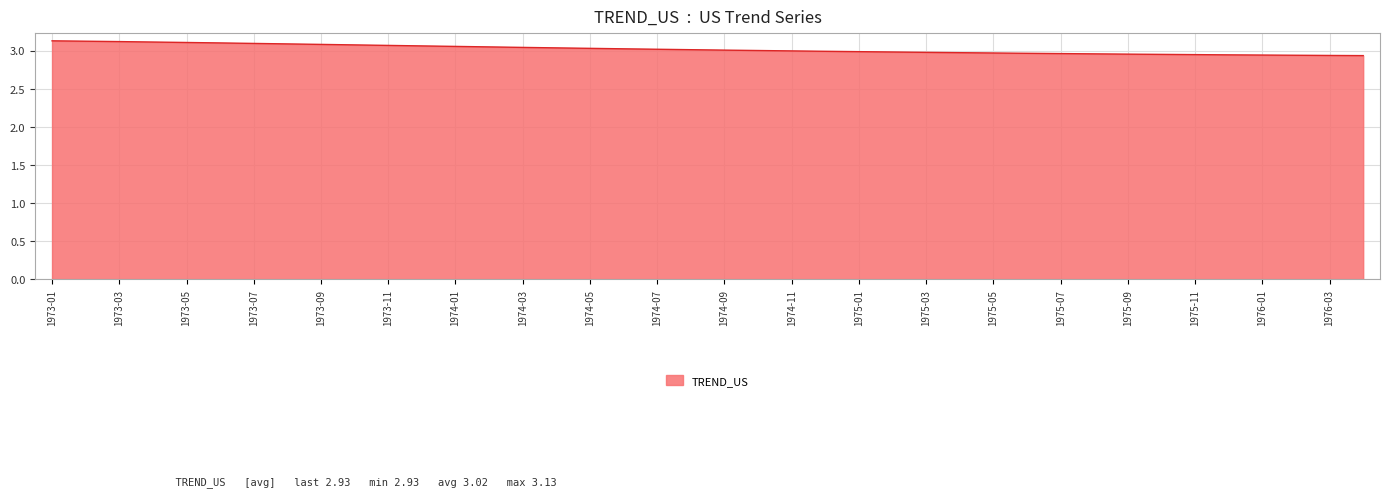

What is the value of the 38th point from the left?

2.9